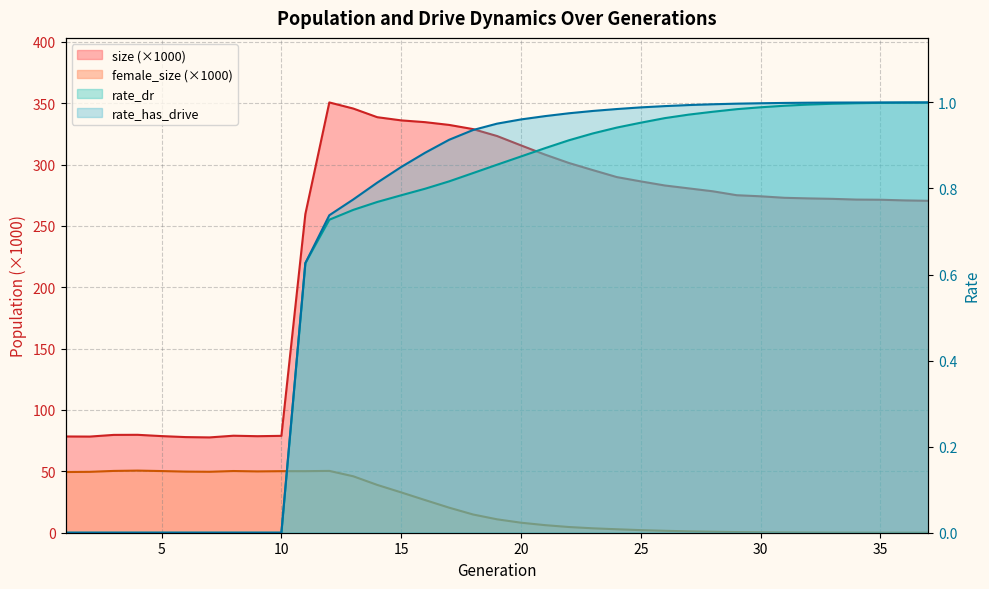

How many positive values does the rate_has_drive series have?

27